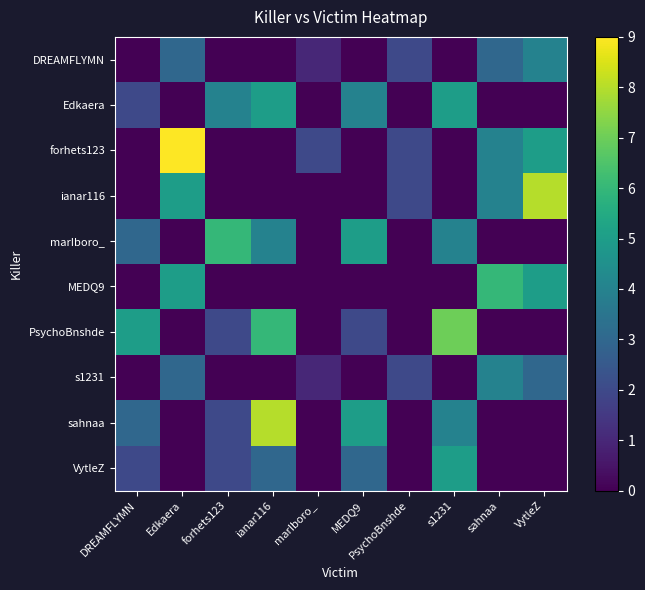

What is the spread (max minus min) of values at s1231?

7